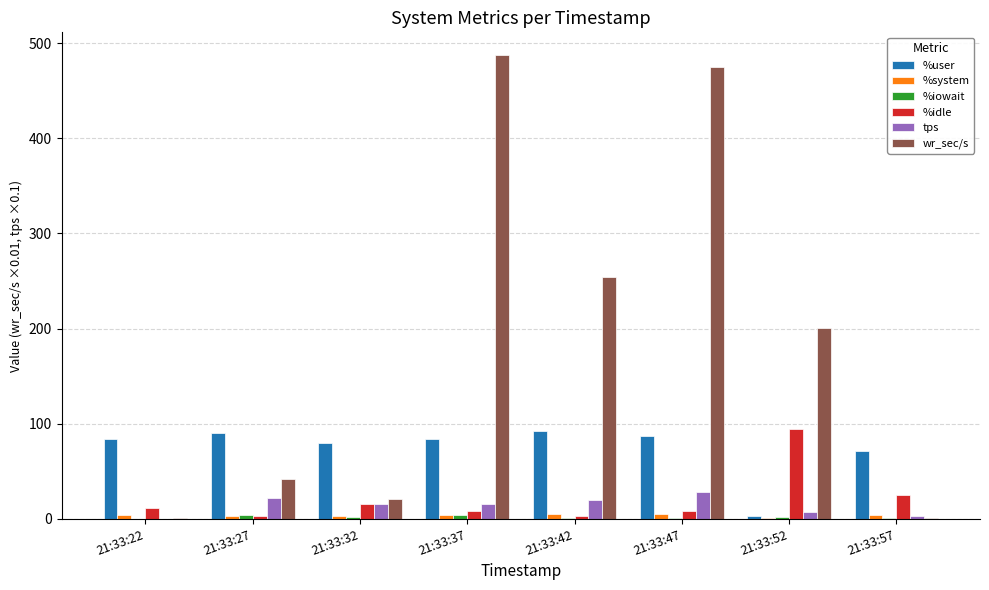

What is the maximum value shown in the chart?

486.9